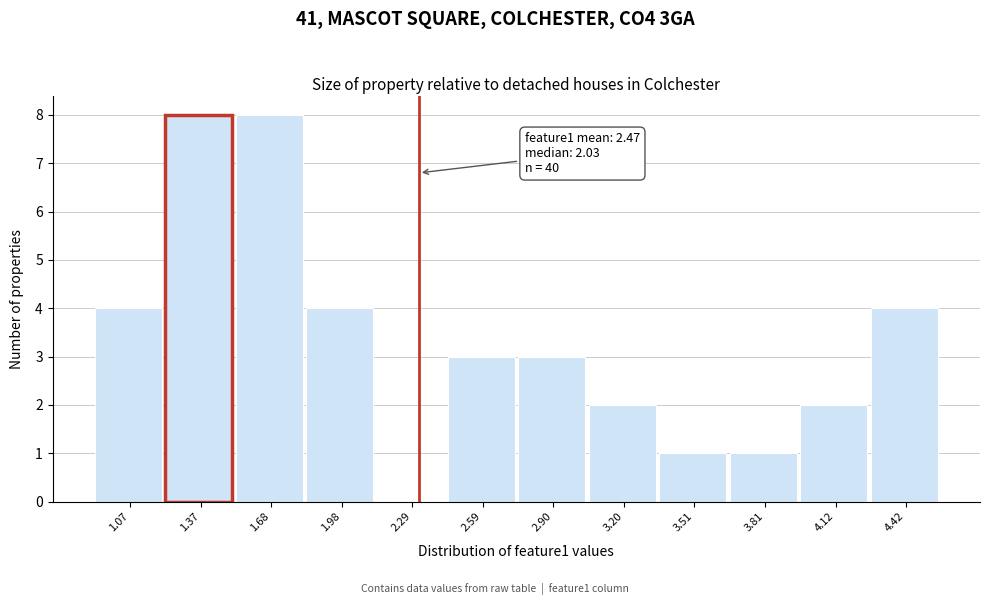

Reading right to left, what are all the values shown in this chart?

4.42=4	4.12=2	3.81=1	3.51=1	3.20=2	2.90=3	2.59=3	2.29=0	1.98=4	1.68=8	1.37=8	1.07=4